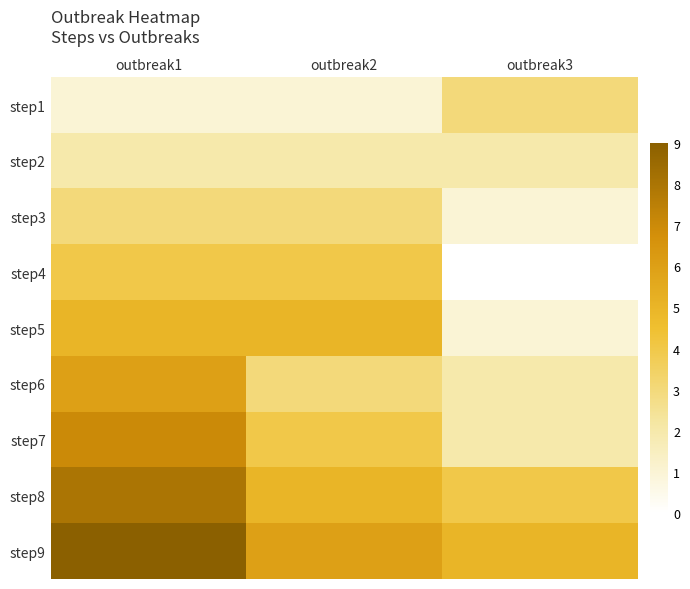

Between outbreak1 and outbreak3, which series saw the biggest shift?

step7